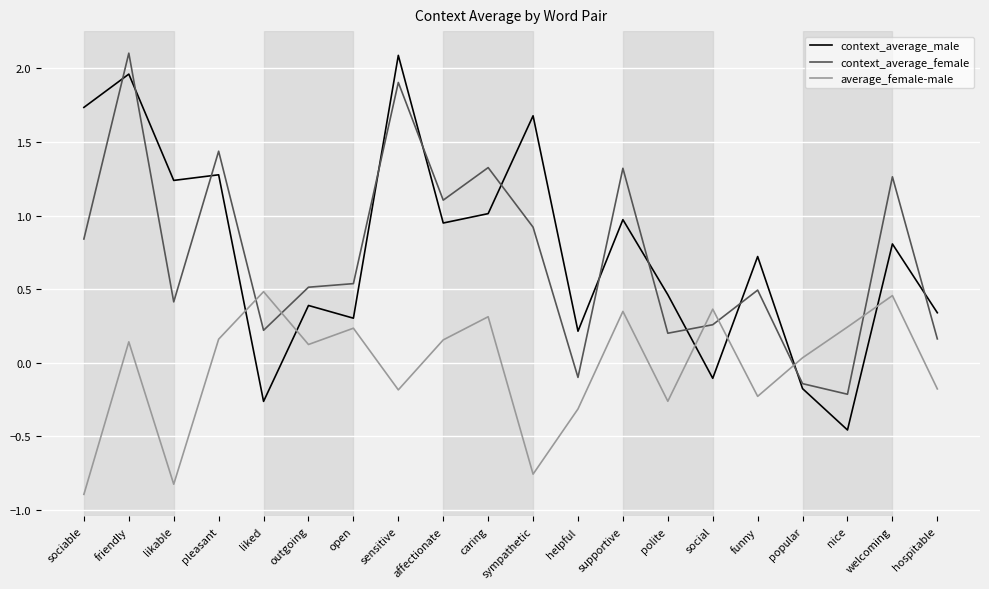

Is the value of context_average_female at sensitive greater than the value of context_average_male at polite?

Yes